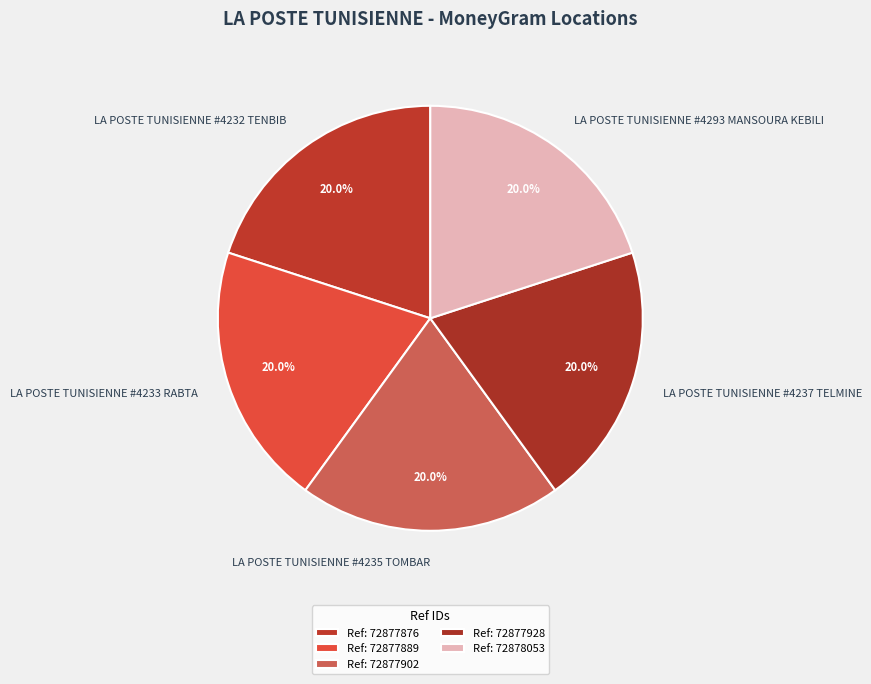

What is the ratio of the value at LA POSTE TUNISIENNE #4235 TOMBAR to the value at LA POSTE TUNISIENNE #4233 RABTA?

1.0